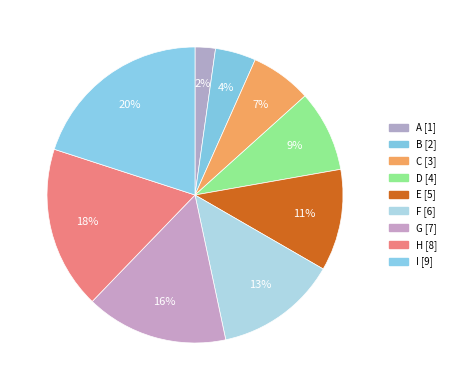

To the nearest percent, what portion does C represent?

7%